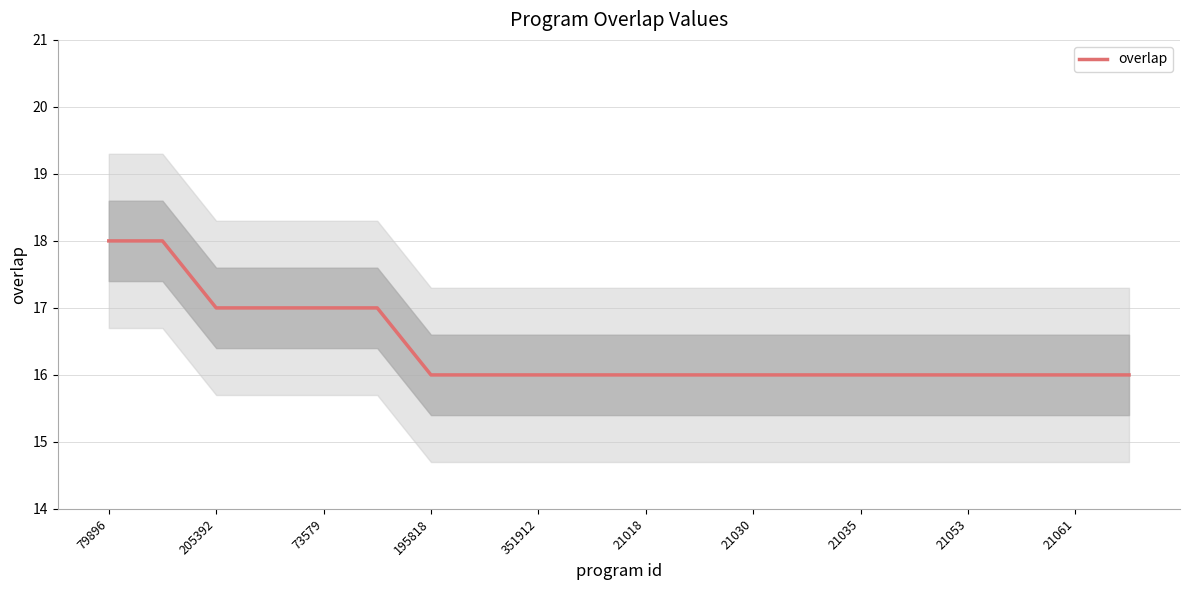

What is the minimum value for overlap?

16